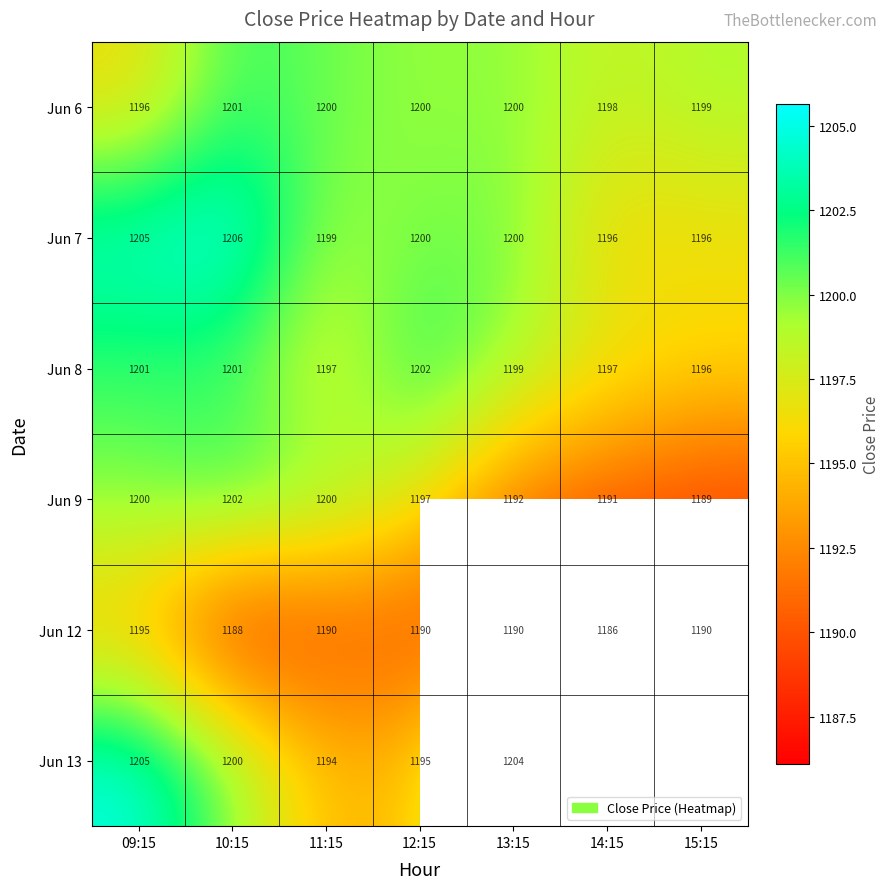

Is the value of Jun 9 at 15:15 greater than the value of Jun 12 at 14:15?

Yes